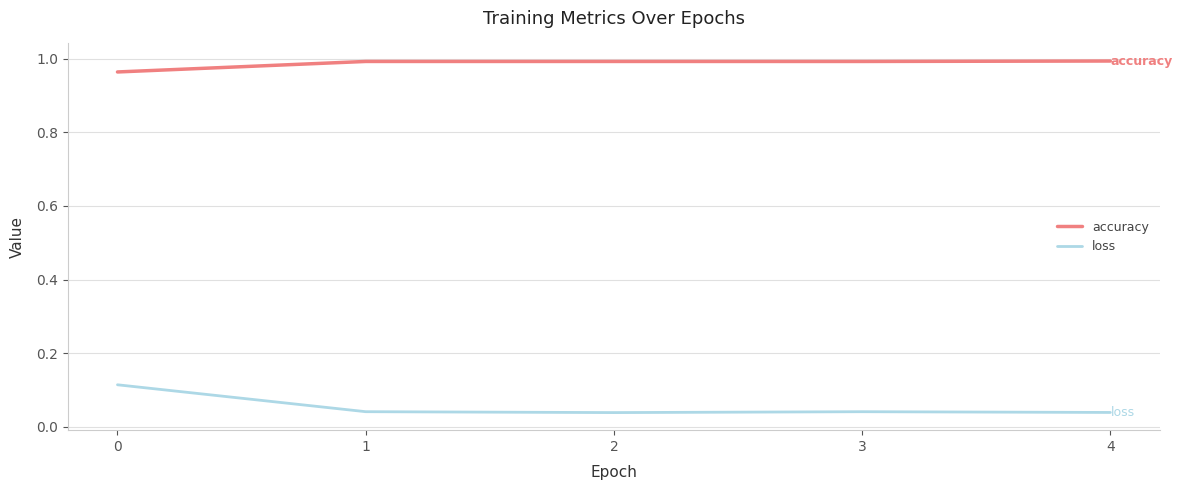

How many accuracy values are between 0 and 1?

5